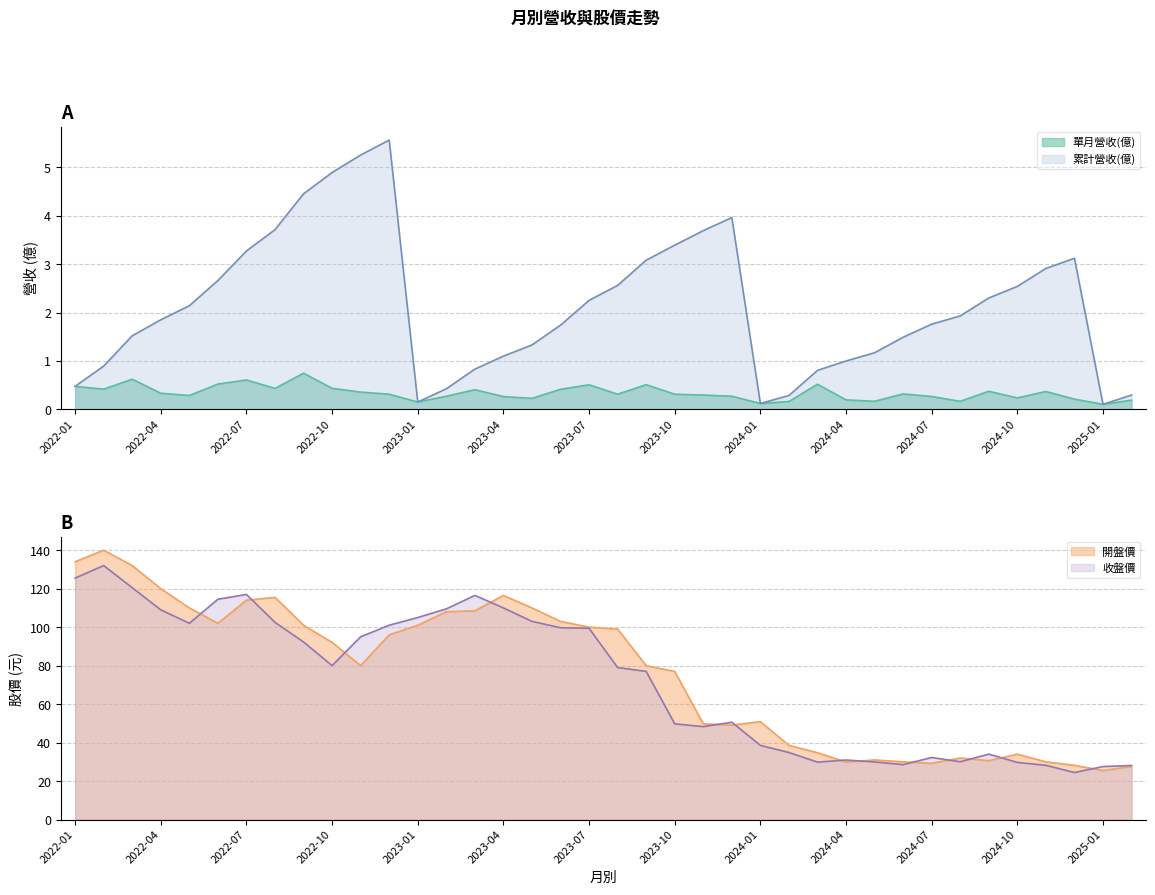

Is it true that 單月營收(億) equals 0.2 at 2024-05?

True